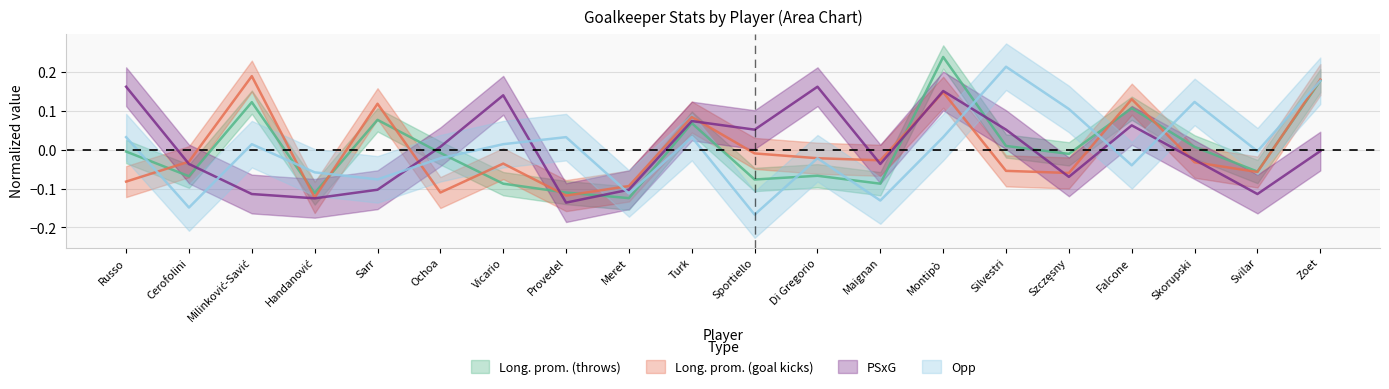

At which label does PSxG first exceed 0?

Russo